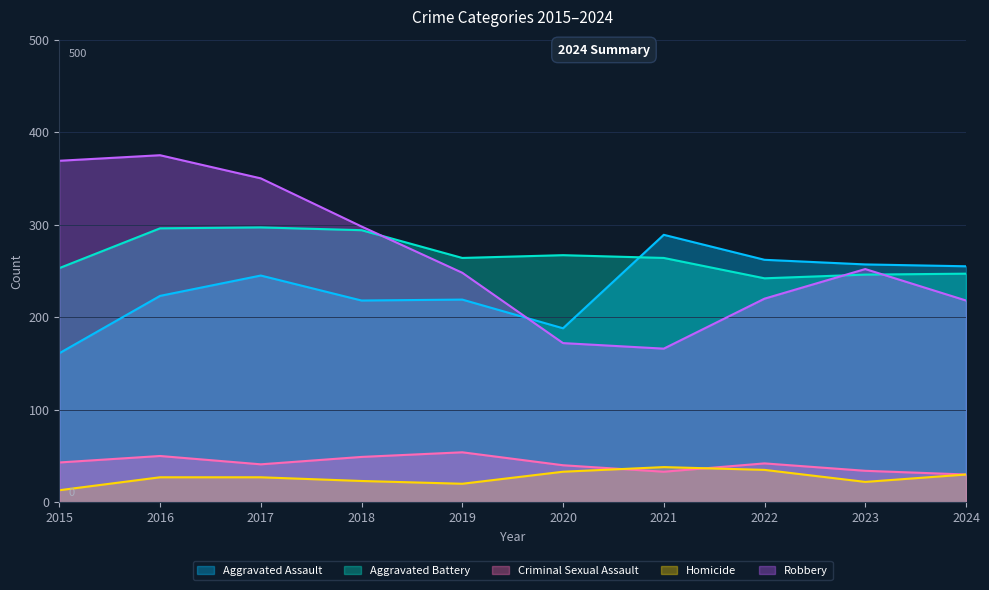

What is the maximum value shown in the chart?

375